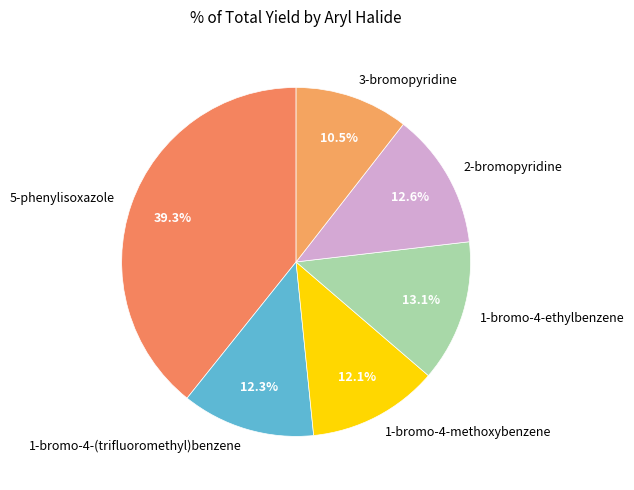

Does 1-bromo-4-ethylbenzene account for over 50% of the chart?

No